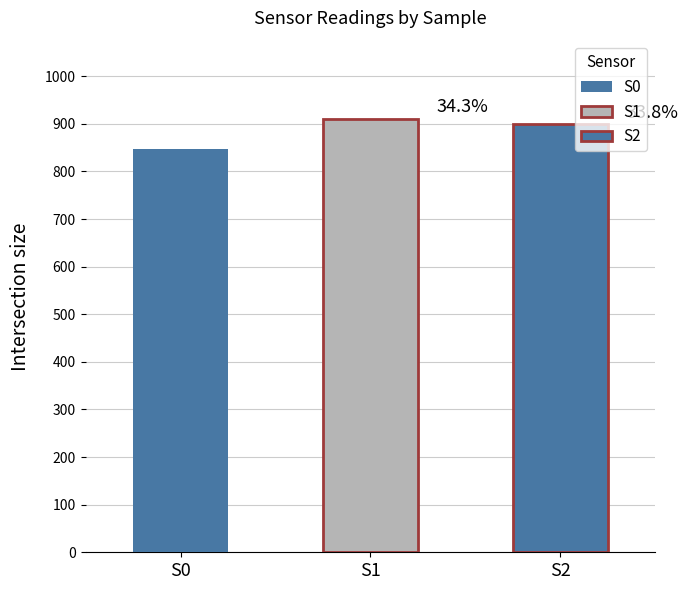

What is the smallest value displayed?

845